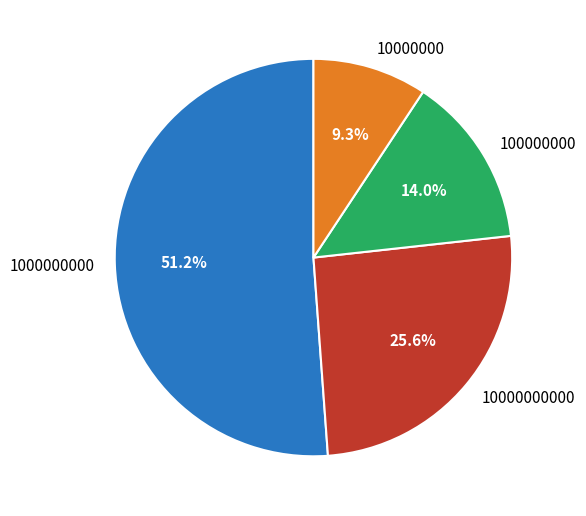

The 100000000 slice represents 3% of the pie. True or false?

False